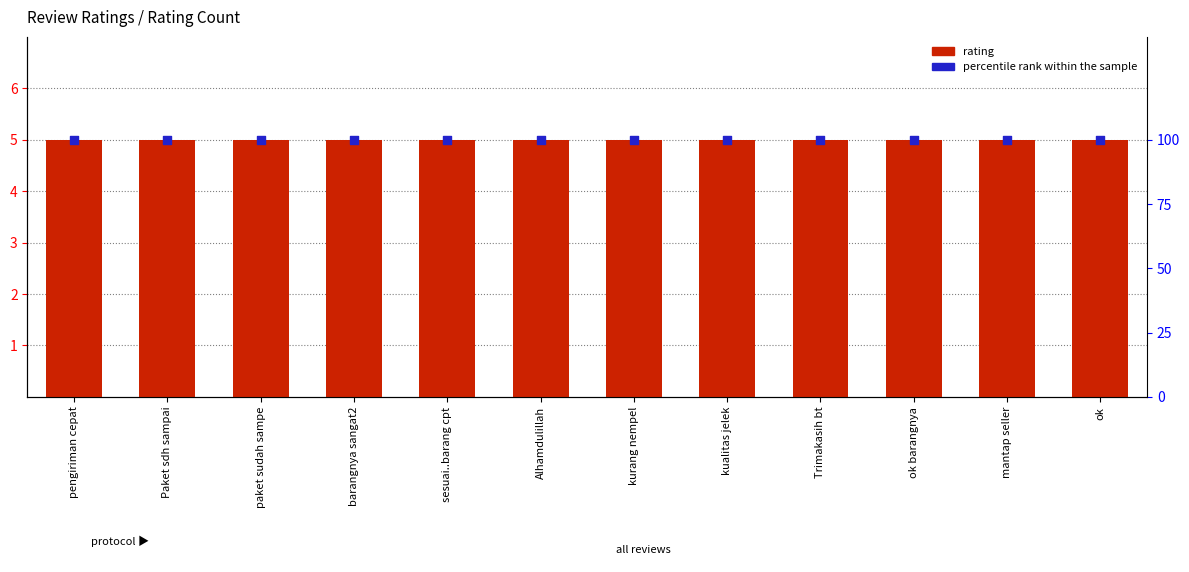

Which series contains the lowest Y value?

rating